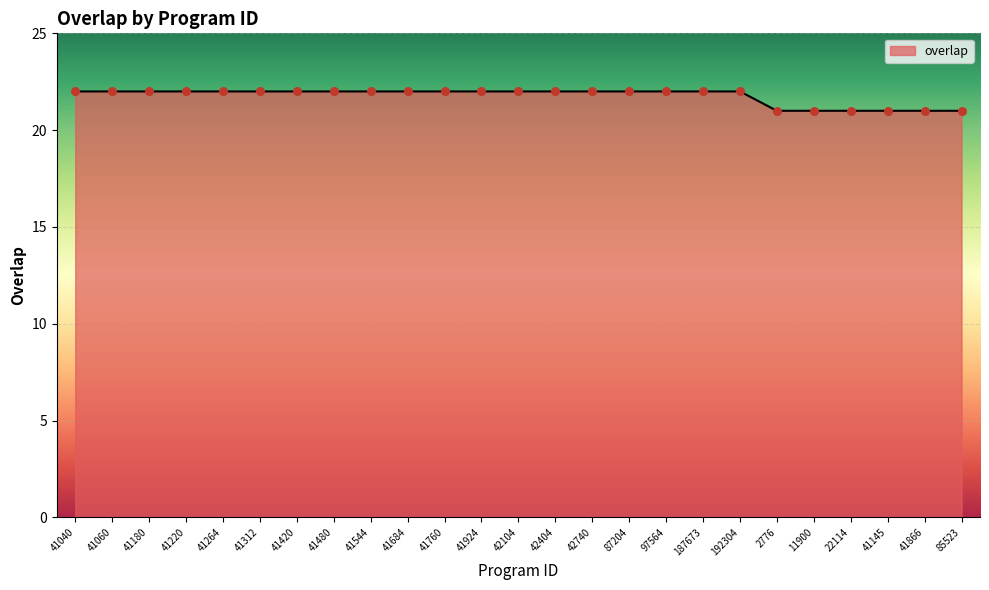

Approximately how many times larger is the value at 22114 compared to 41420?

1.0